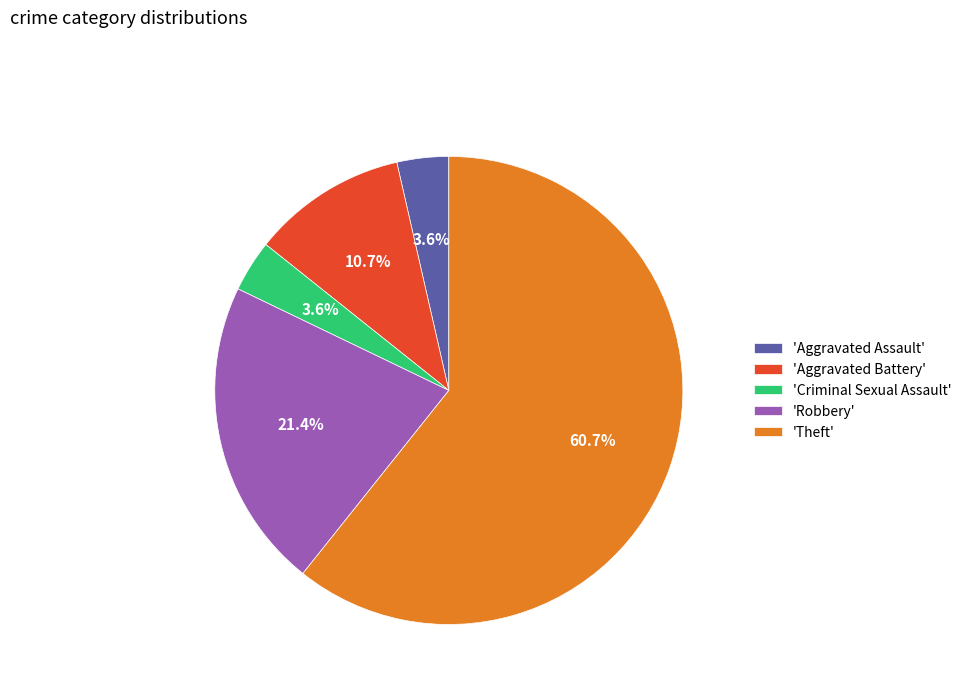

To the nearest percent, what is the average slice percentage?

20%